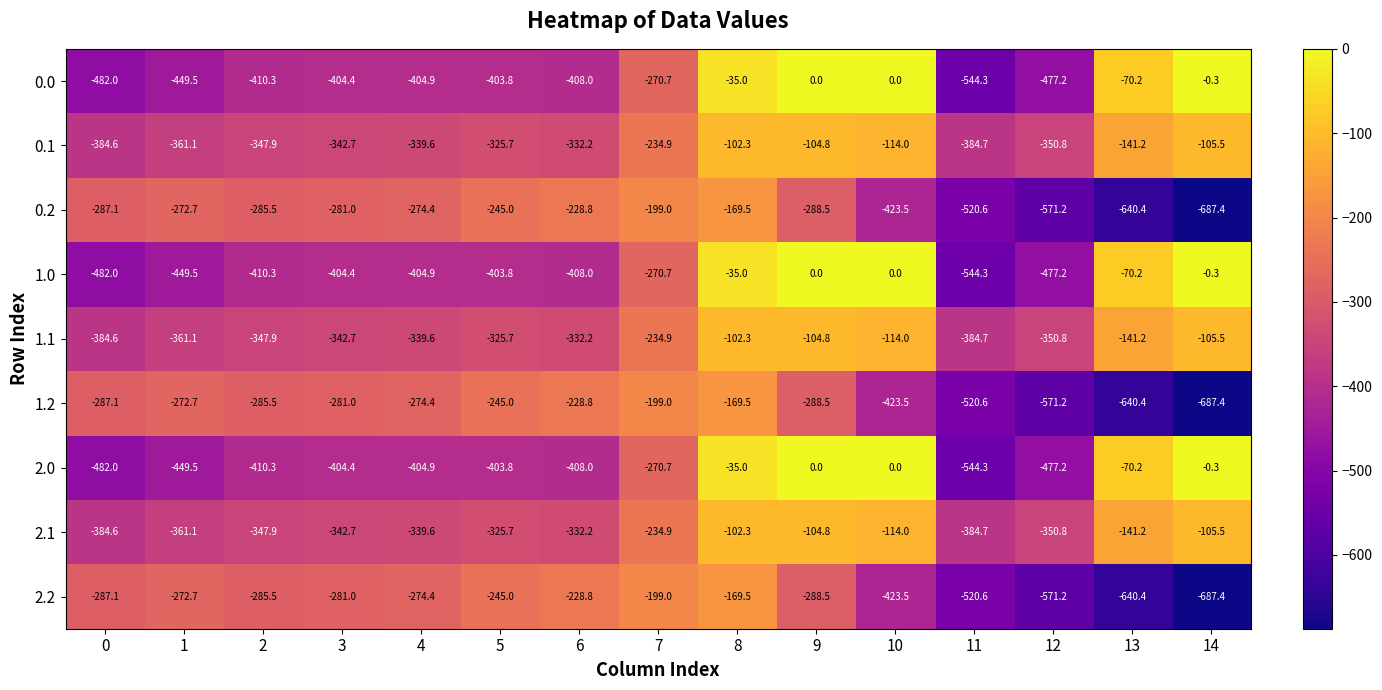

What is the approximate value of 1.1 at 3?

-342.7